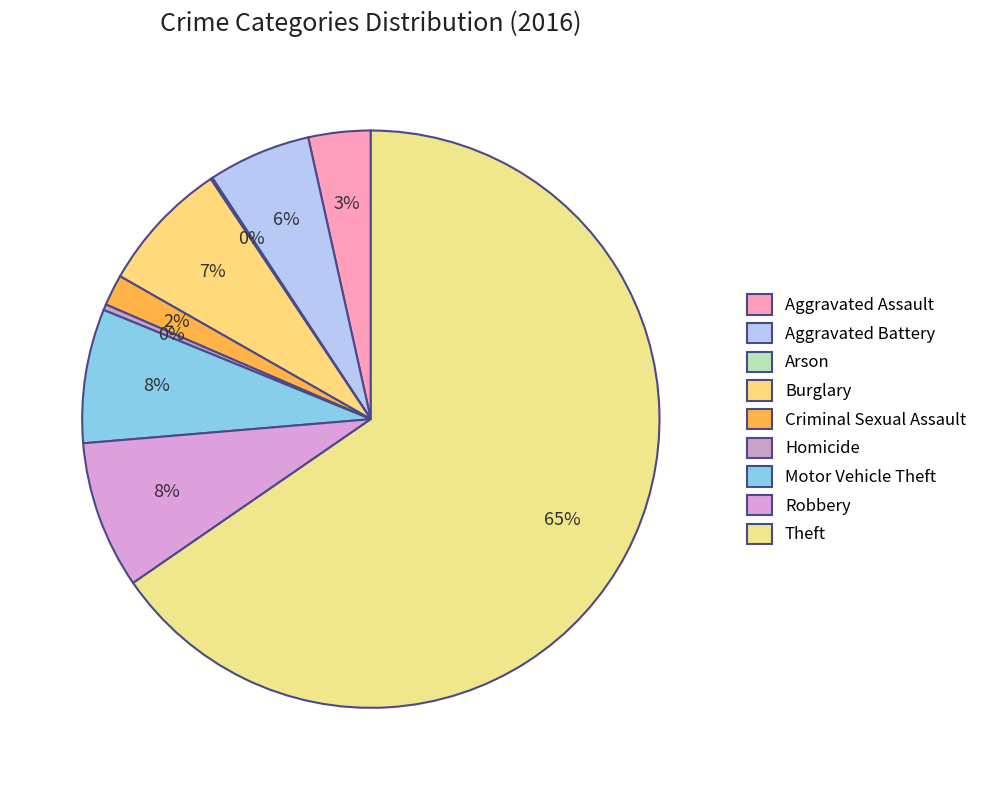

Do Arson and Aggravated Battery together represent more than half of the pie?

No